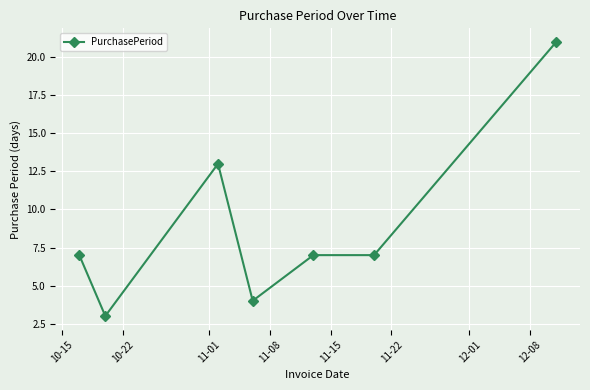

What is the difference between the maximum and second lowest values?

17